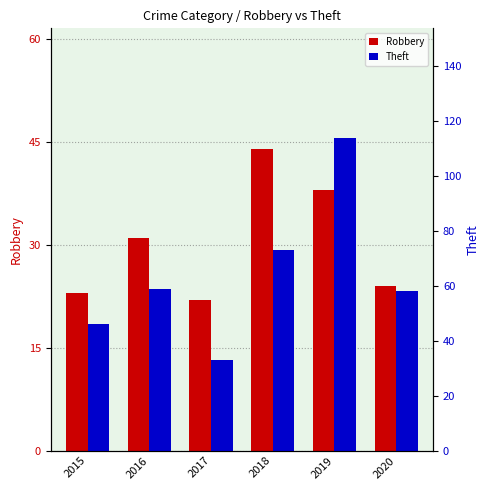

What is the minimum value for Theft?

33